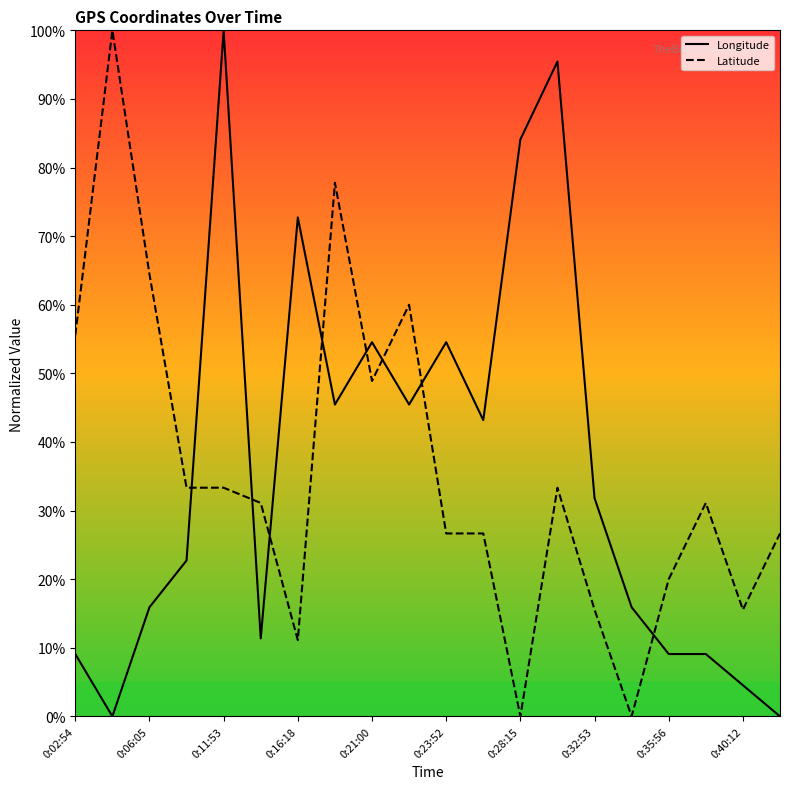

What are all the series names shown in the legend?

Longitude, Latitude